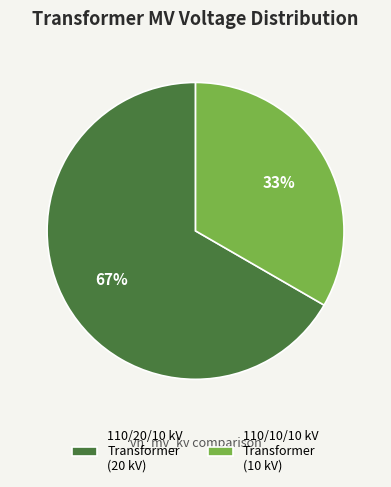

Which slice is the largest?

110/20/10 kV Transformer (20 kV)